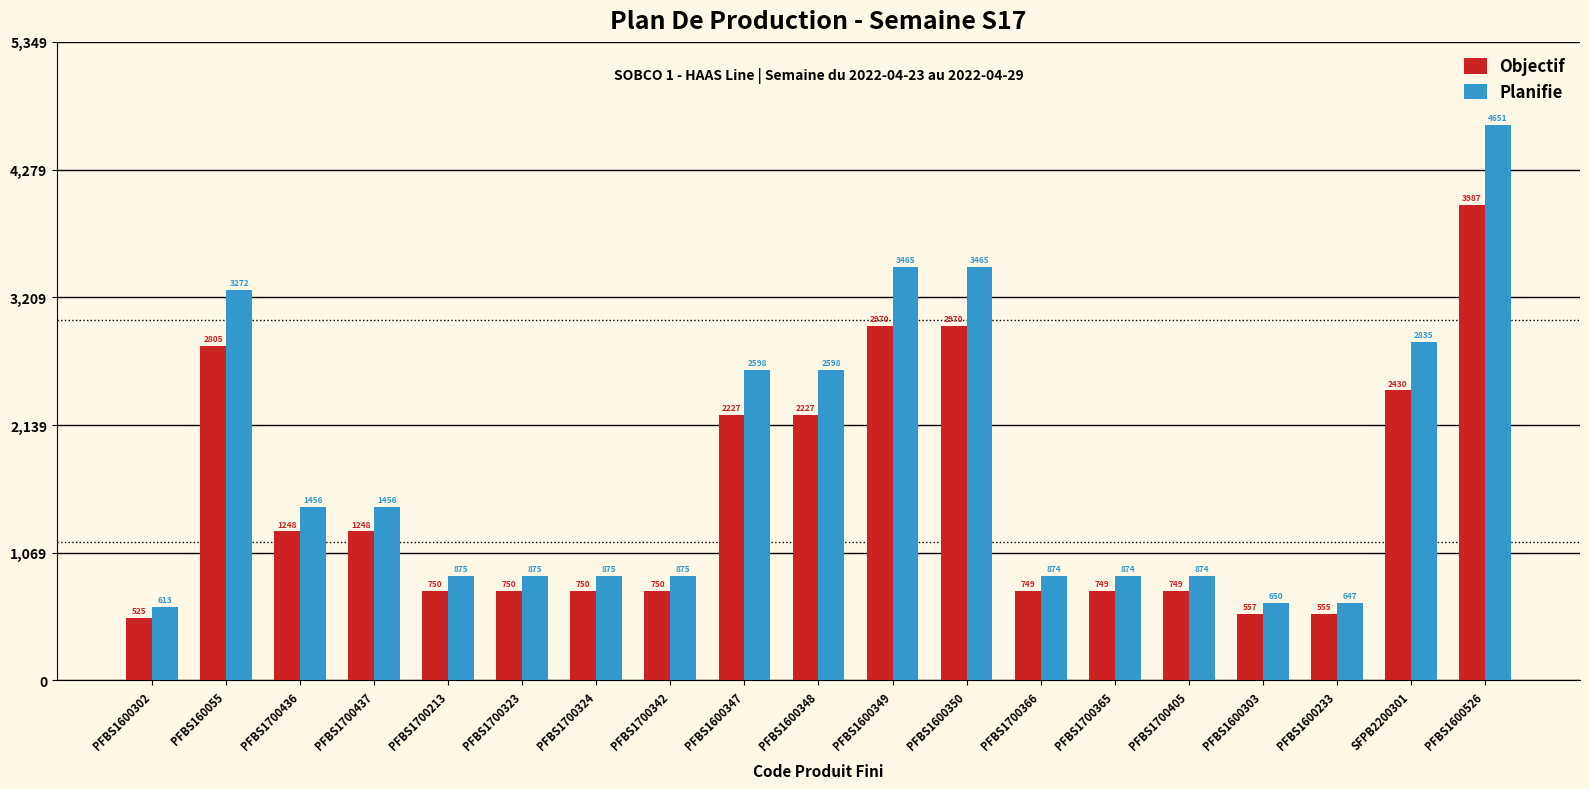

At which category does the chart reach its peak across all series?

PFBS1600526